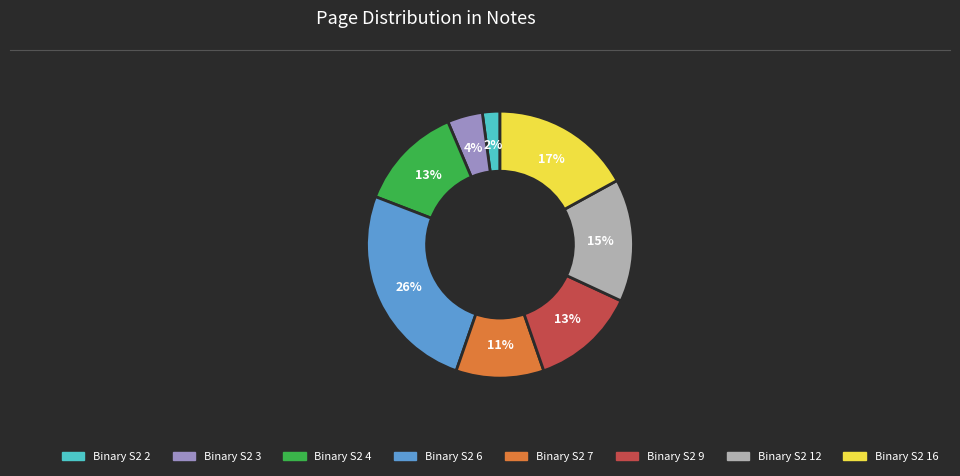

To the nearest percent, what is the average slice percentage?

12%